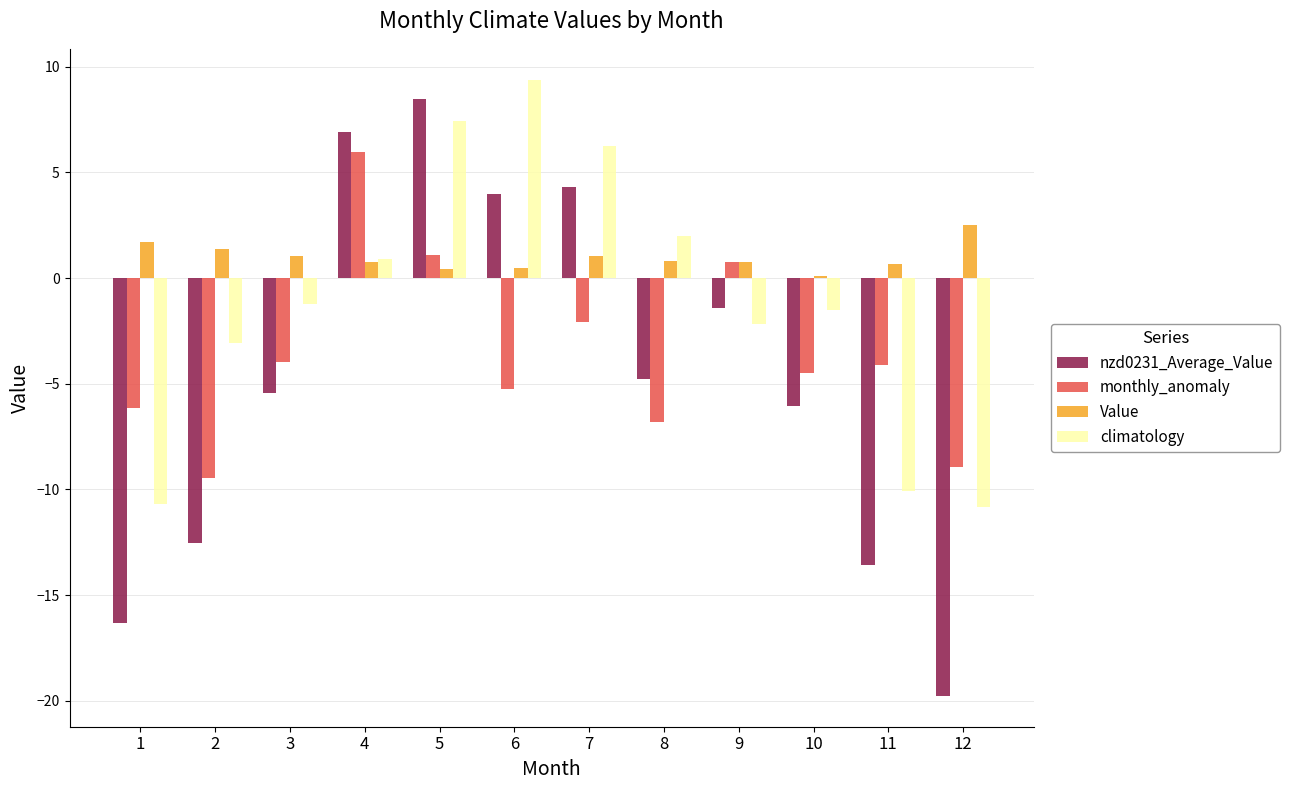

How many data points does each series have?

12